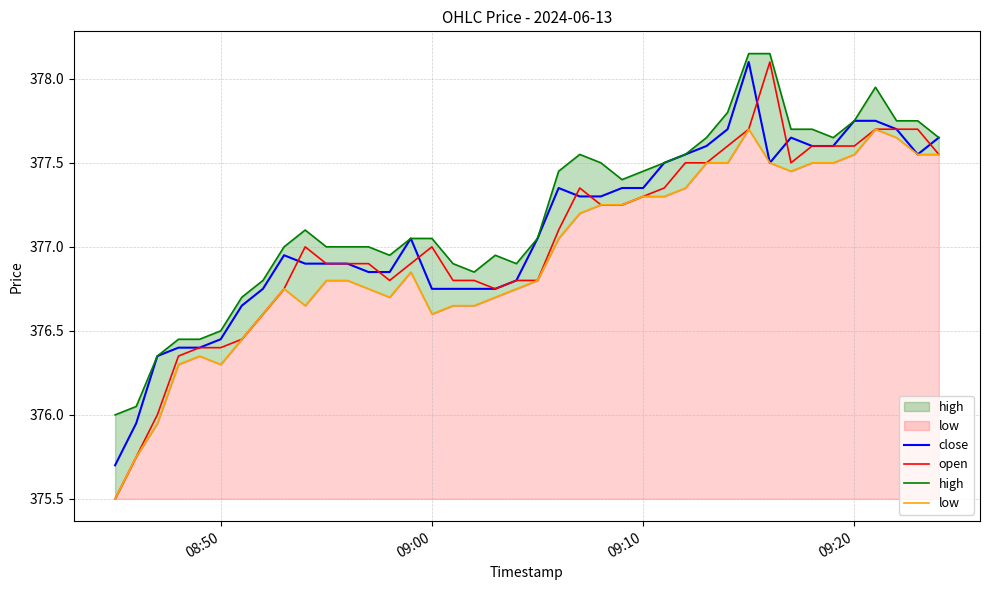

Rank the series by their maximum value, from lowest to highest.

low, close, open, high